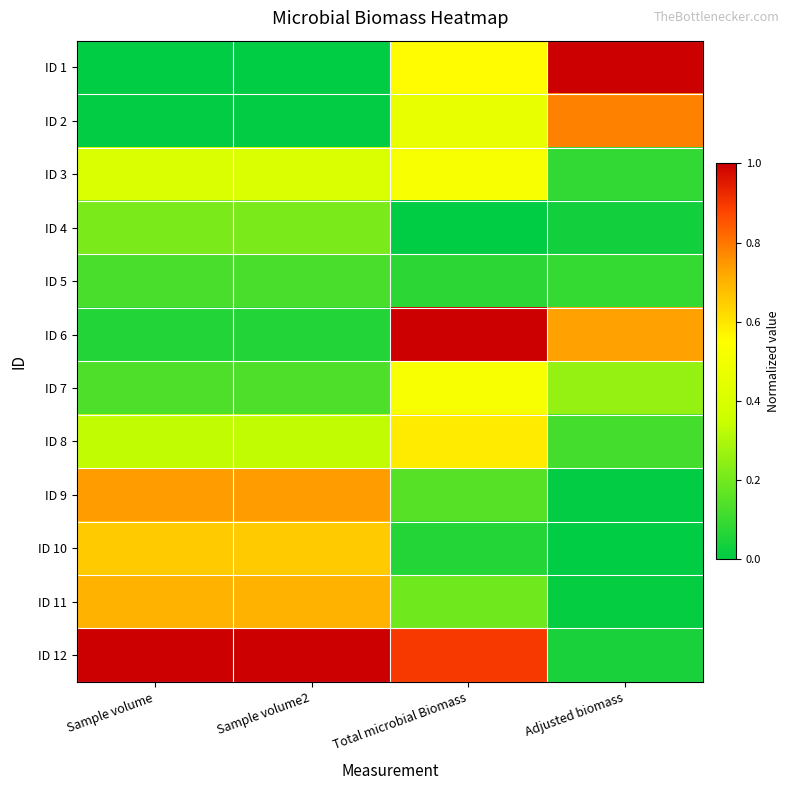

How many distinct data groups are displayed?

12